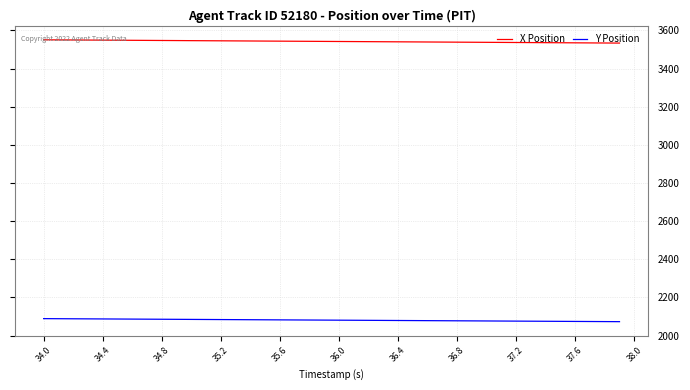

True or false: Y Position and X Position intersect in this chart.

False